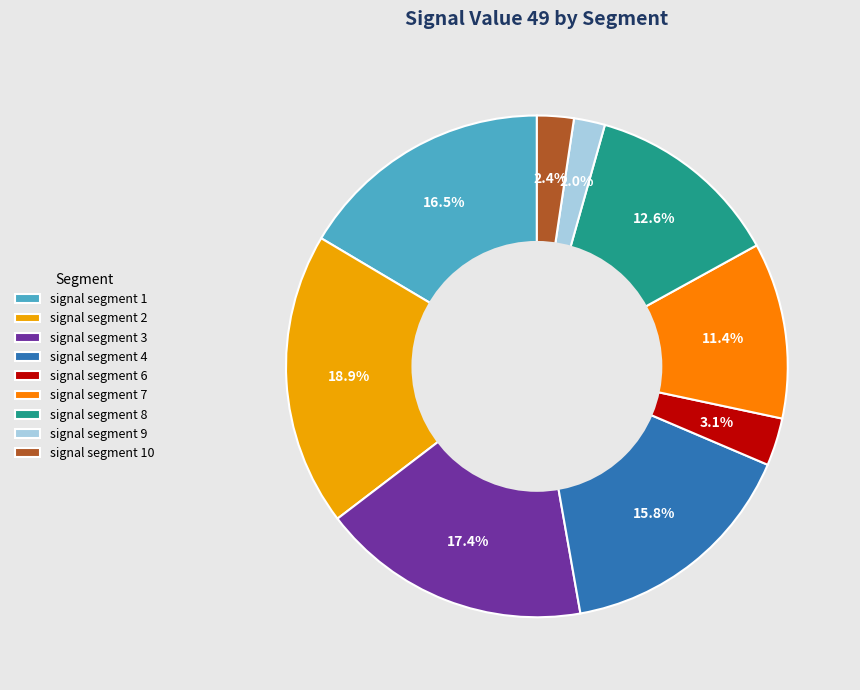

To the nearest percent, what is the average slice percentage?

11%